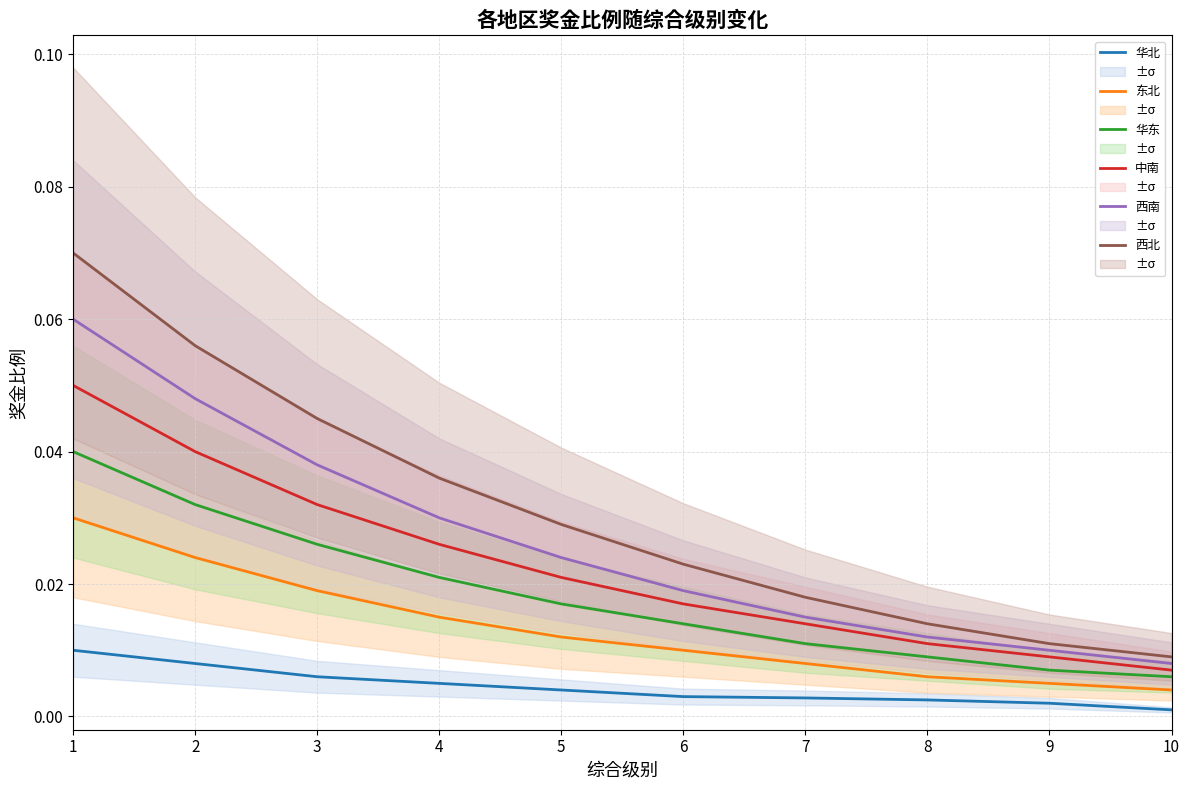

At which label is 华北 closest to 0?

10